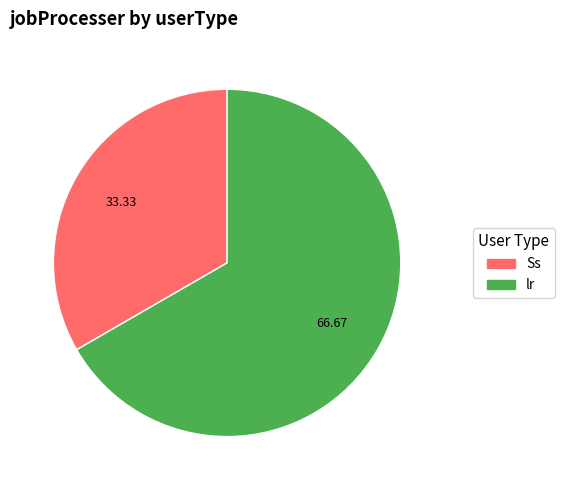

Is it true that Ss is 39% of the pie?

False